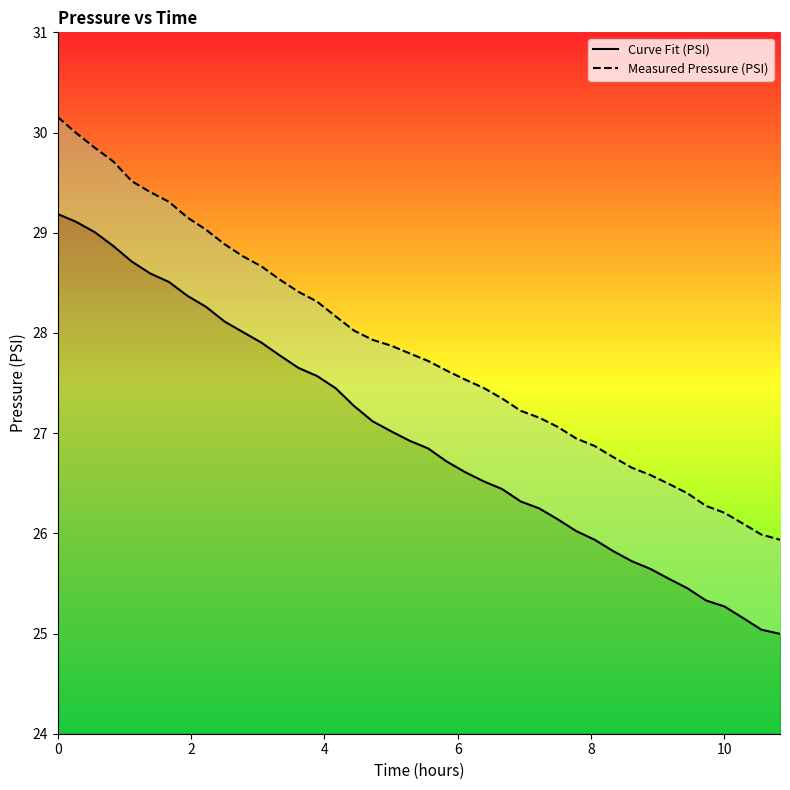

At how many categories does at least one series exceed 27?

28